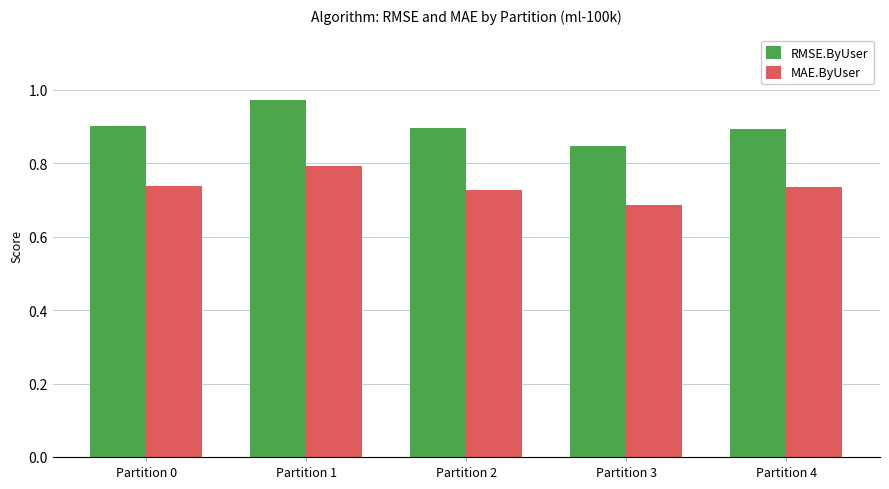

The value of MAE.ByUser at Partition 3 is 0.2. True or false?

False